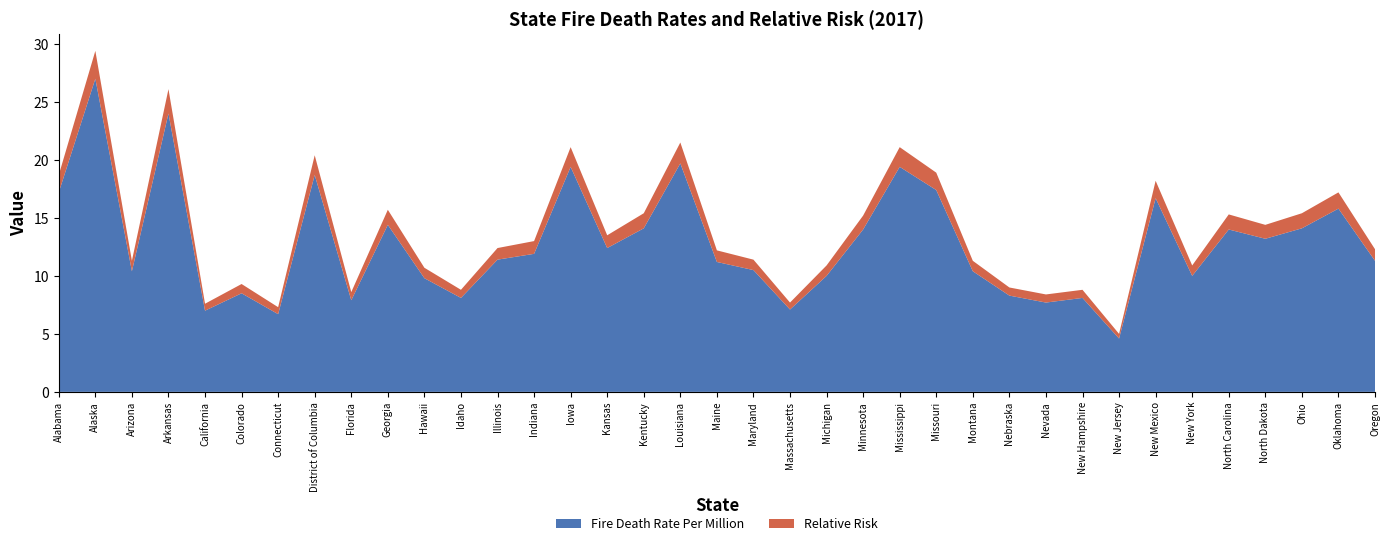

Reading right to left, transcribe all the data shown in this chart.

Fire Death Rate Per Million: 11.3	15.8	14.1	13.2	14.0	10.0	16.7	4.6	8.1	7.7	8.3	10.4	17.4	19.4	14.0	10.0	7.1	10.5	11.2	19.7	14.1	12.4	19.4	11.9	11.4	8.1	9.8	14.4	7.9	18.7	6.7	8.5	7.0	24.0	10.4	27.0	17.2
Relative Risk: 1.0	1.4	1.3	1.2	1.3	0.9	1.5	0.4	0.7	0.7	0.7	0.9	1.5	1.7	1.2	0.9	0.6	0.9	1.0	1.8	1.3	1.1	1.7	1.1	1.0	0.7	0.9	1.3	0.7	1.7	0.6	0.8	0.6	2.1	0.9	2.4	1.5